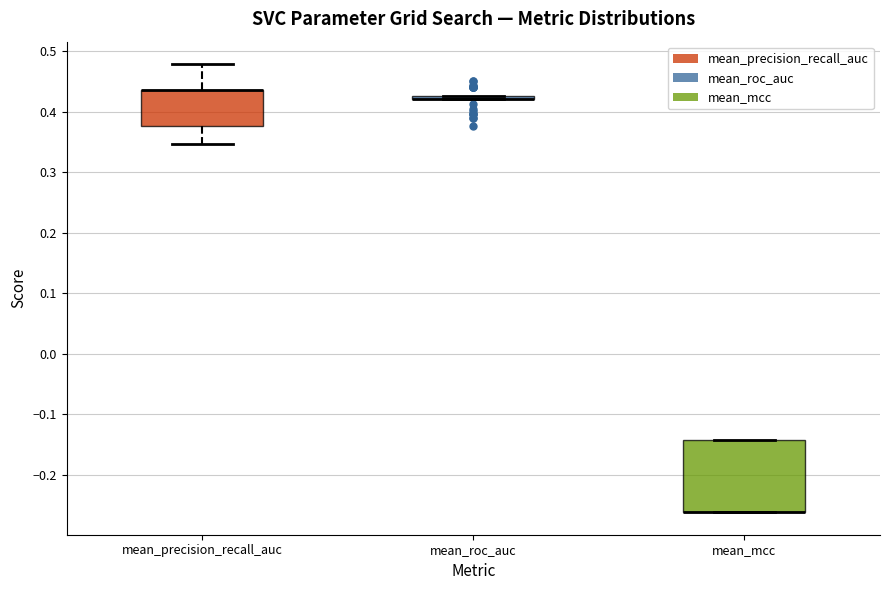

Where is the lower edge of the box for mean_roc_auc on the y-axis? The values are not printed on the chart, so give them approximately, as read against the axis.

0.42